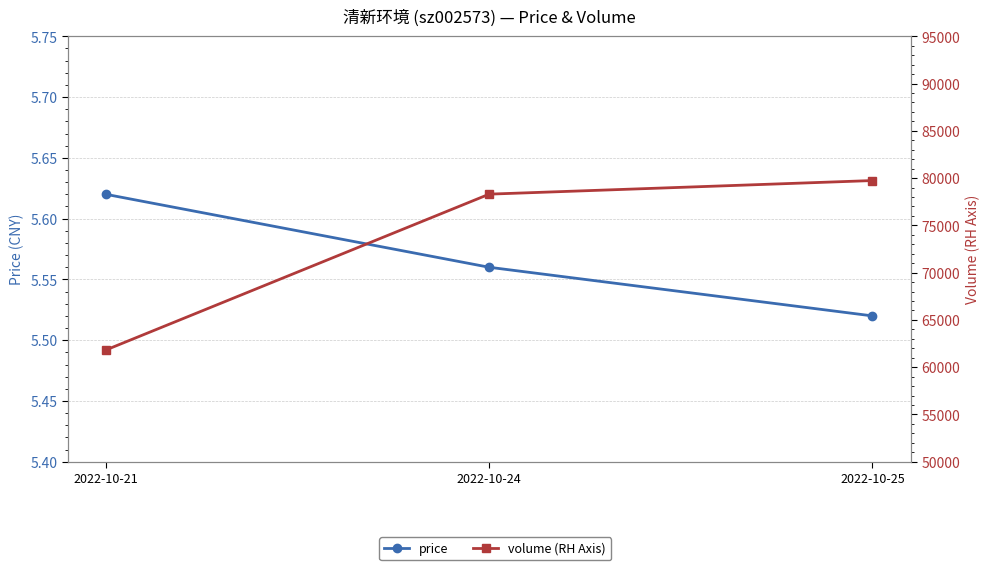

What is the highest value of the price series?

5.6